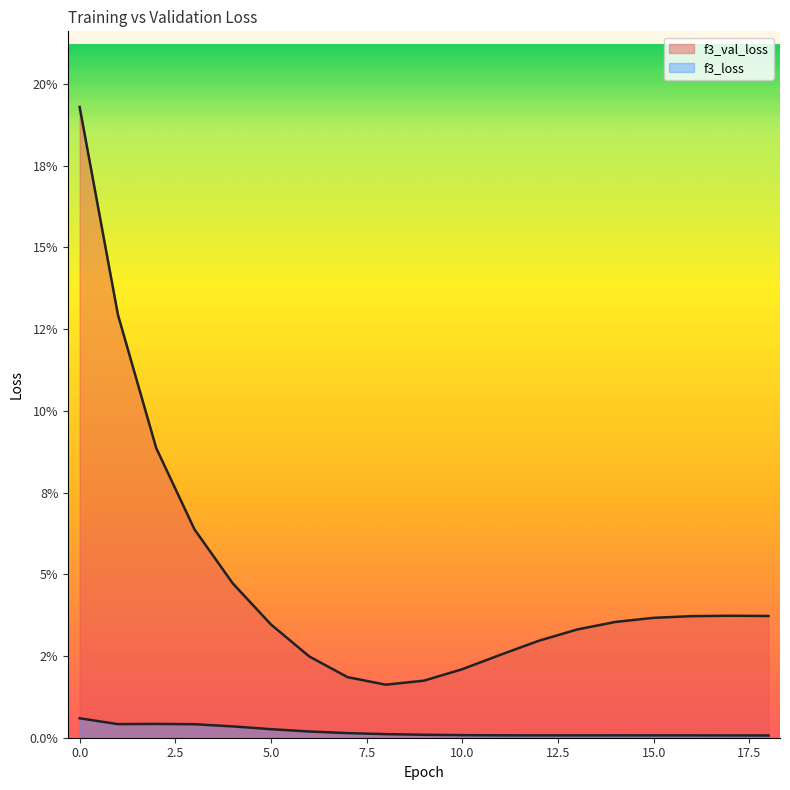

In f3_val_loss, how many points are higher than both neighbors (excluding endpoints)?

1